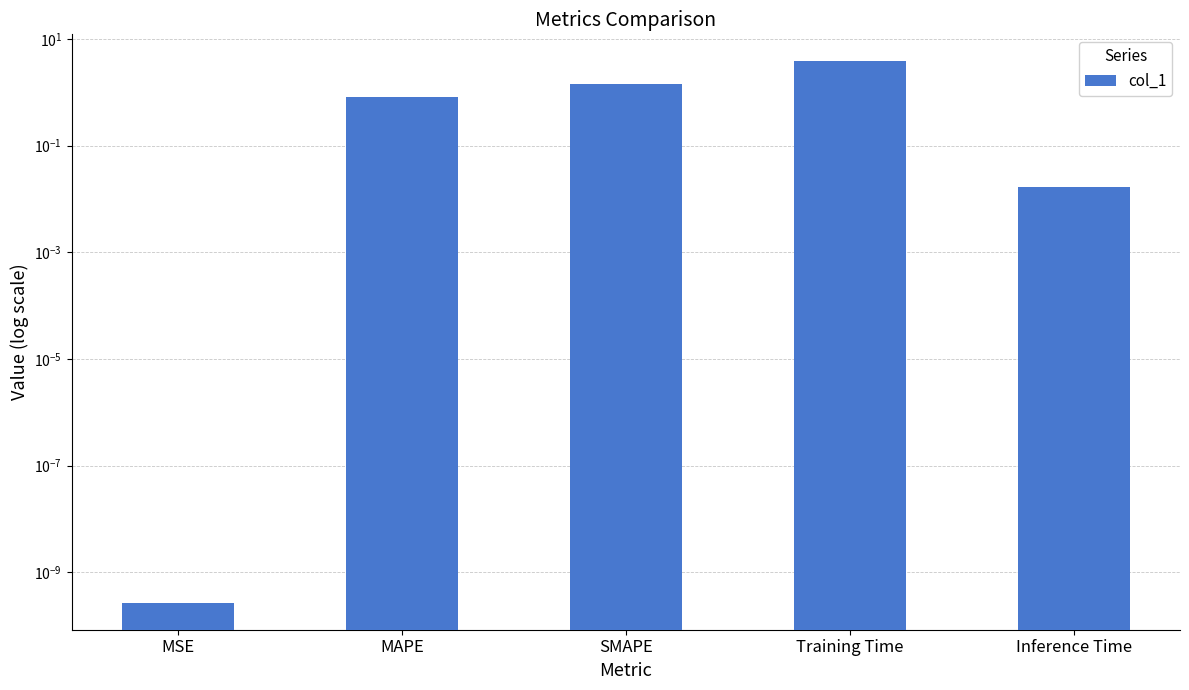

At which category does the chart reach its peak across all series?

Training Time